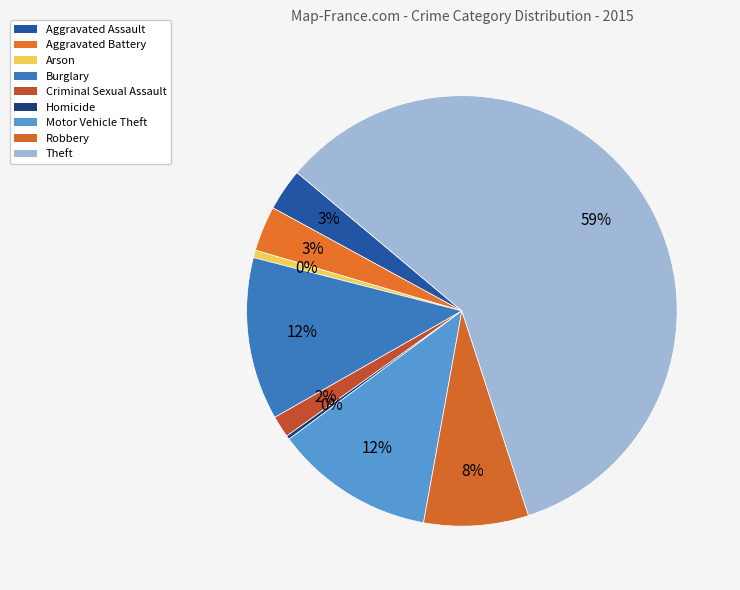

How much of the chart is everything except Homicide?

99.7%